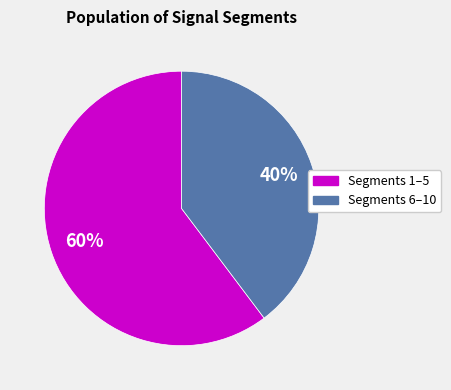

Is there a majority slice in this chart?

Yes